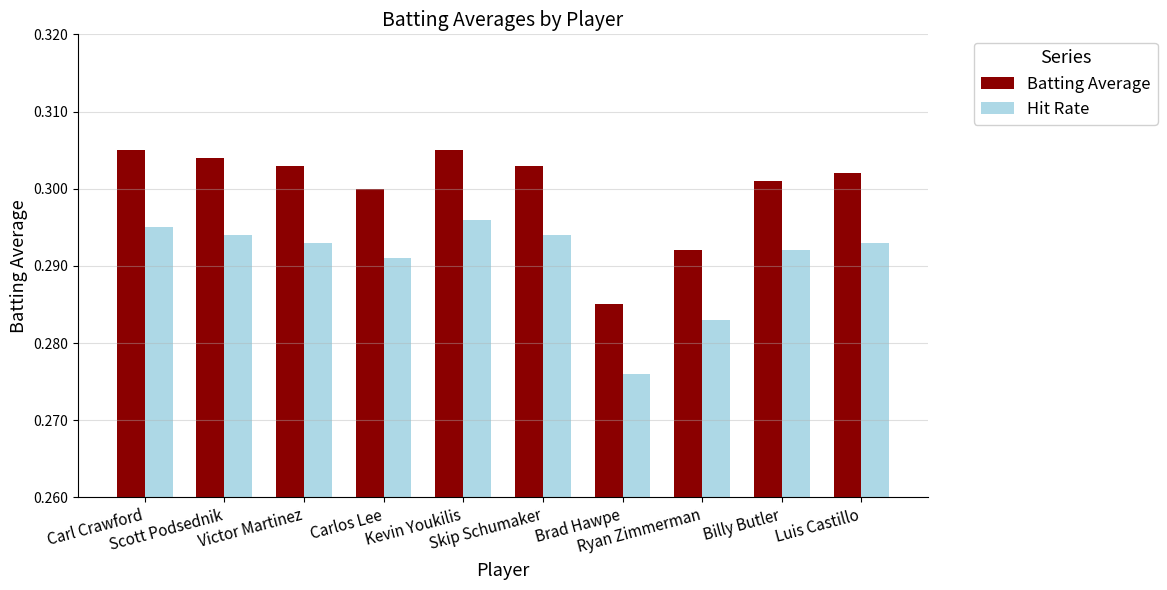

The Batting Average series shows 0.4 at Luis Castillo. True or false?

False